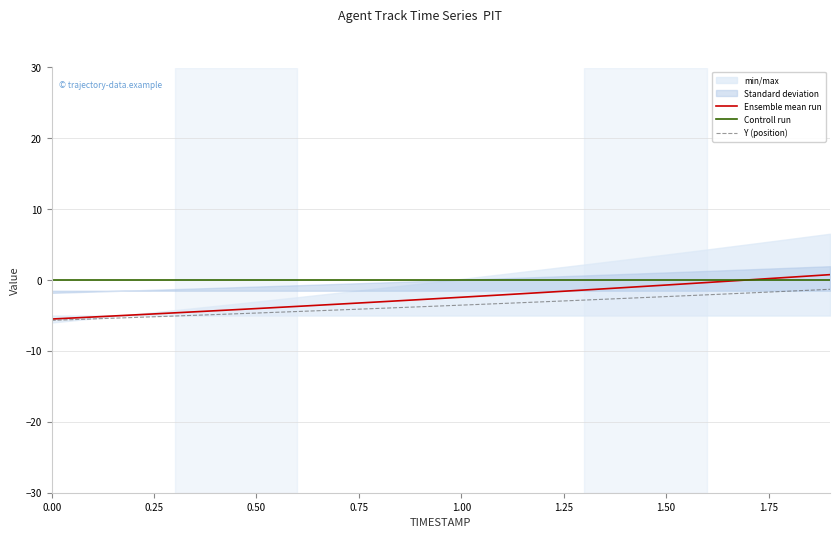

True or false: Controll run and Y (position) cross at least once.

False